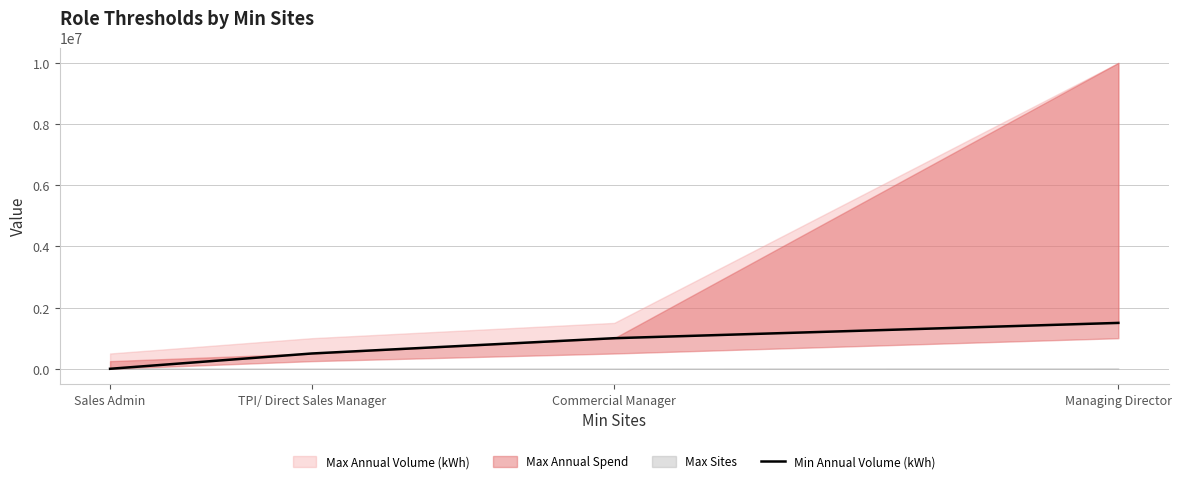

What is the difference between the values at Sales Admin and Commercial Manager?

1000000